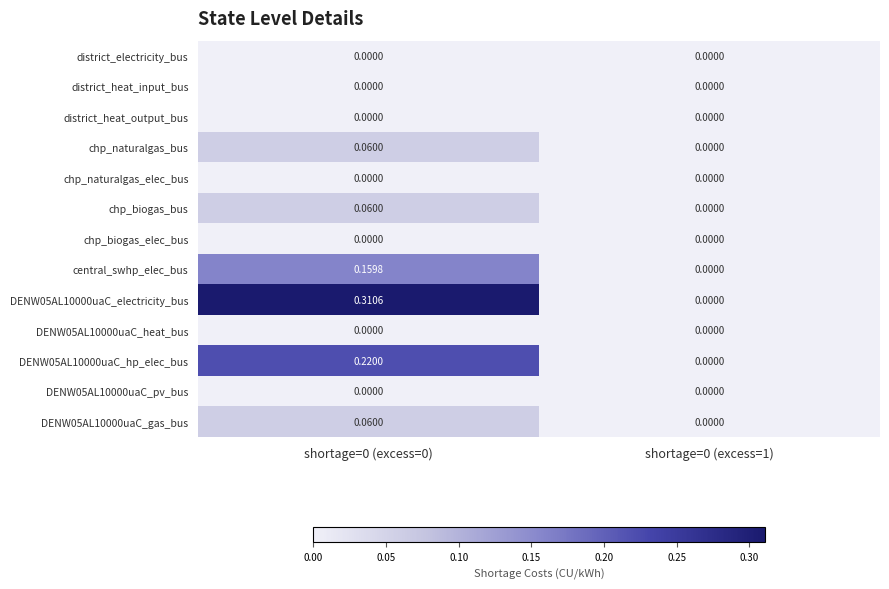

Reading left to right, transcribe all the data shown in this chart.

district_electricity_bus: shortage=0 (excess=0)=0.0	shortage=0 (excess=1)=0.0
district_heat_input_bus: shortage=0 (excess=0)=0.0	shortage=0 (excess=1)=0.0
district_heat_output_bus: shortage=0 (excess=0)=0.0	shortage=0 (excess=1)=0.0
chp_naturalgas_bus: shortage=0 (excess=0)=0.1	shortage=0 (excess=1)=0.0
chp_naturalgas_elec_bus: shortage=0 (excess=0)=0.0	shortage=0 (excess=1)=0.0
chp_biogas_bus: shortage=0 (excess=0)=0.1	shortage=0 (excess=1)=0.0
chp_biogas_elec_bus: shortage=0 (excess=0)=0.0	shortage=0 (excess=1)=0.0
central_swhp_elec_bus: shortage=0 (excess=0)=0.2	shortage=0 (excess=1)=0.0
DENW05AL10000uaC_electricity_bus: shortage=0 (excess=0)=0.3	shortage=0 (excess=1)=0.0
DENW05AL10000uaC_heat_bus: shortage=0 (excess=0)=0.0	shortage=0 (excess=1)=0.0
DENW05AL10000uaC_hp_elec_bus: shortage=0 (excess=0)=0.2	shortage=0 (excess=1)=0.0
DENW05AL10000uaC_pv_bus: shortage=0 (excess=0)=0.0	shortage=0 (excess=1)=0.0
DENW05AL10000uaC_gas_bus: shortage=0 (excess=0)=0.1	shortage=0 (excess=1)=0.0